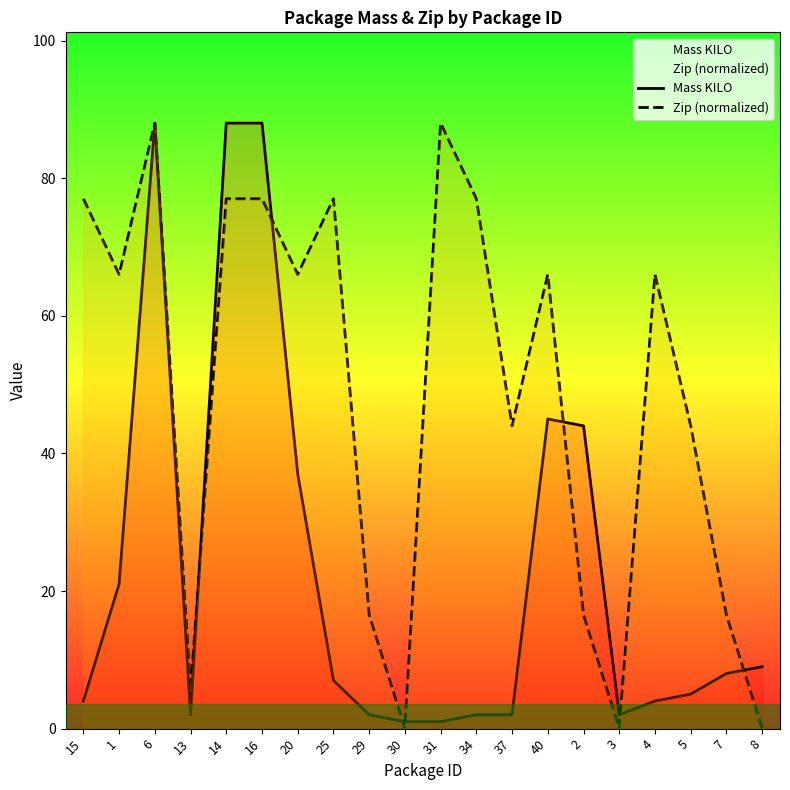

Rank the series at 15 from highest to lowest value.

Zip (normalized), Mass KILO